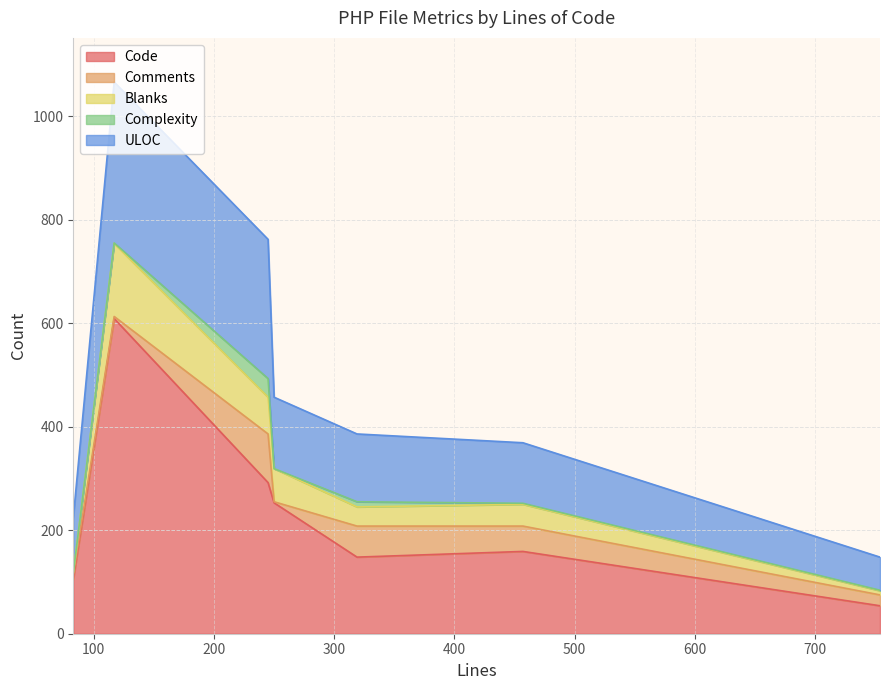

Which category has the highest value in the ULOC series?

117